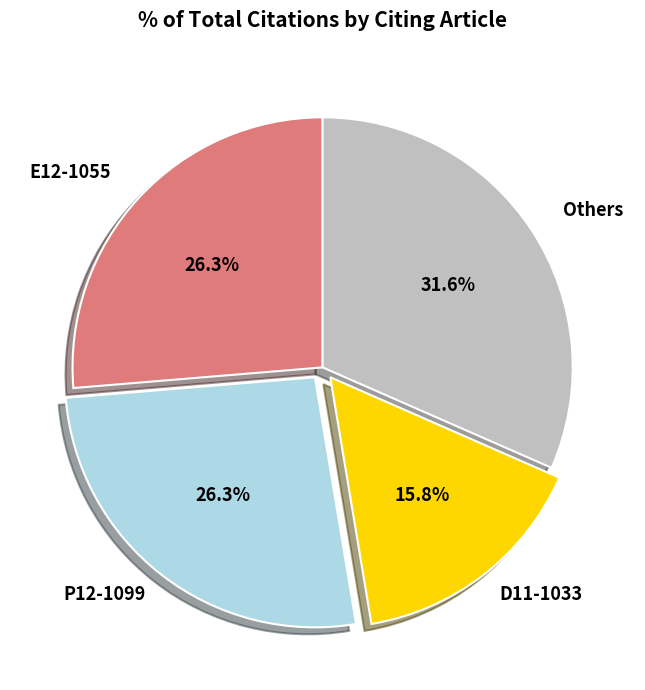

How many slices are in this pie chart?

4